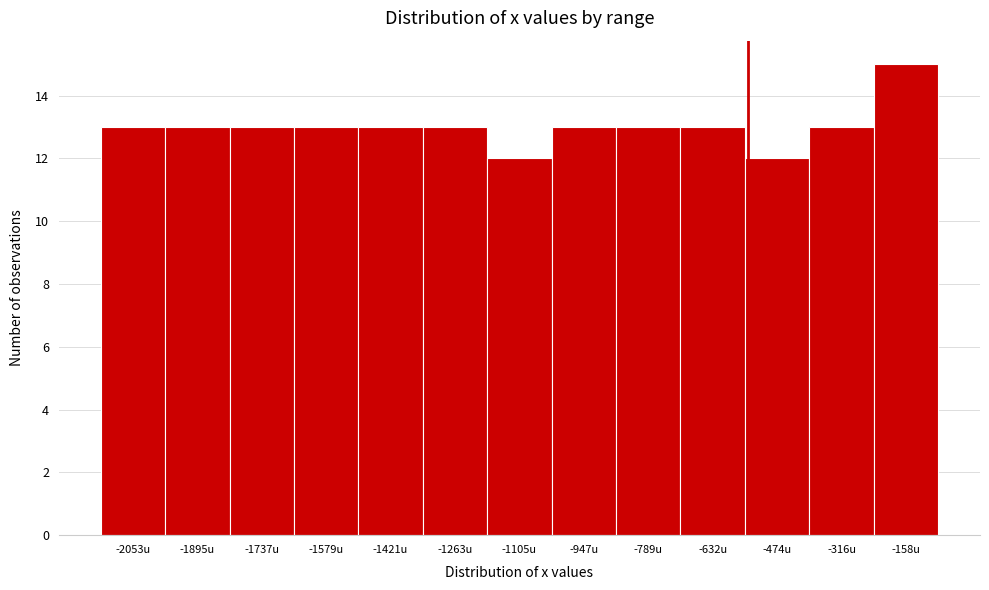

Reading left to right, transcribe all the data shown in this chart.

-2053u=13	-1895u=13	-1737u=13	-1579u=13	-1421u=13	-1263u=13	-1105u=12	-947u=13	-789u=13	-632u=13	-474u=12	-316u=13	-158u=15